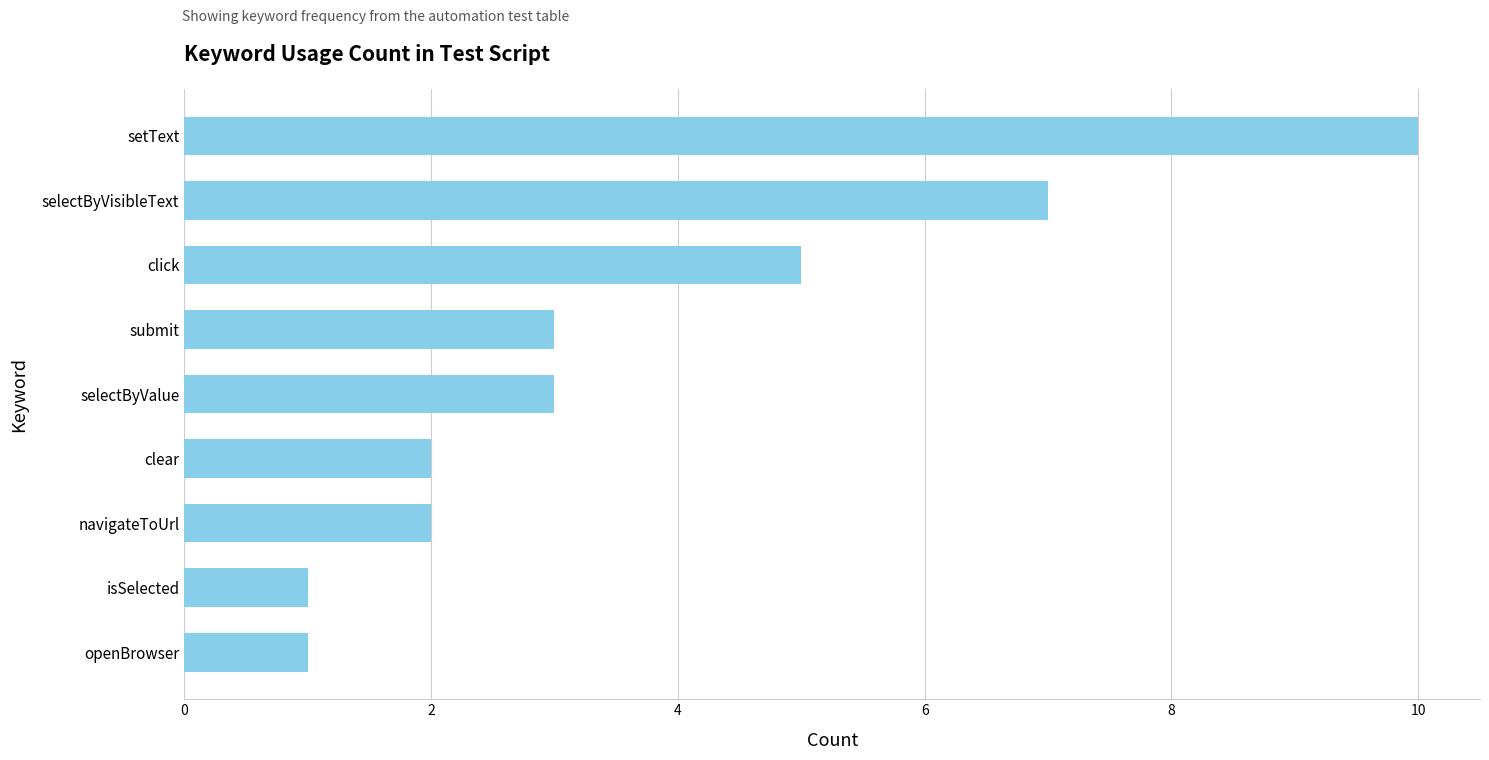

Reading bottom to top, list all the values displayed in this chart.

openBrowser=1	isSelected=1	navigateToUrl=2	clear=2	selectByValue=3	submit=3	click=5	selectByVisibleText=7	setText=10